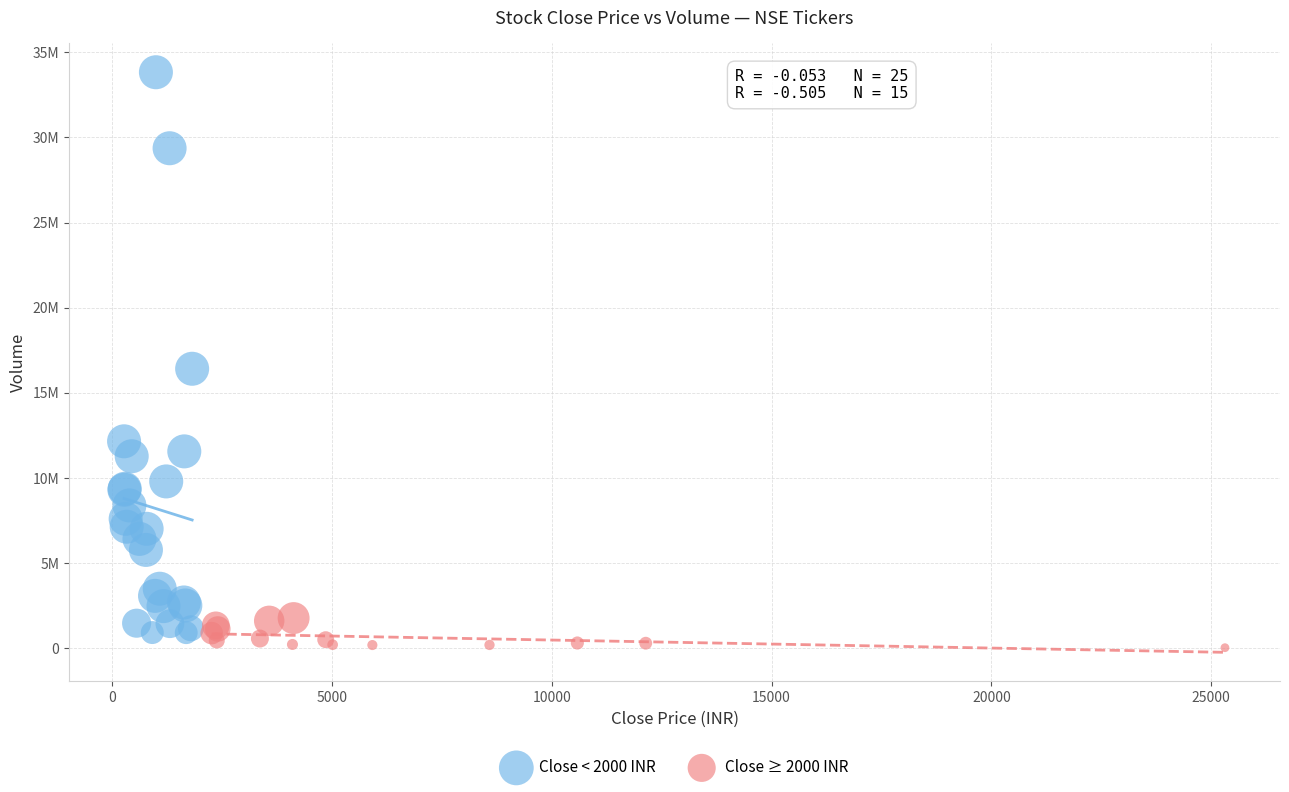

Which series reaches the maximum Y coordinate?

Close < 2000 INR